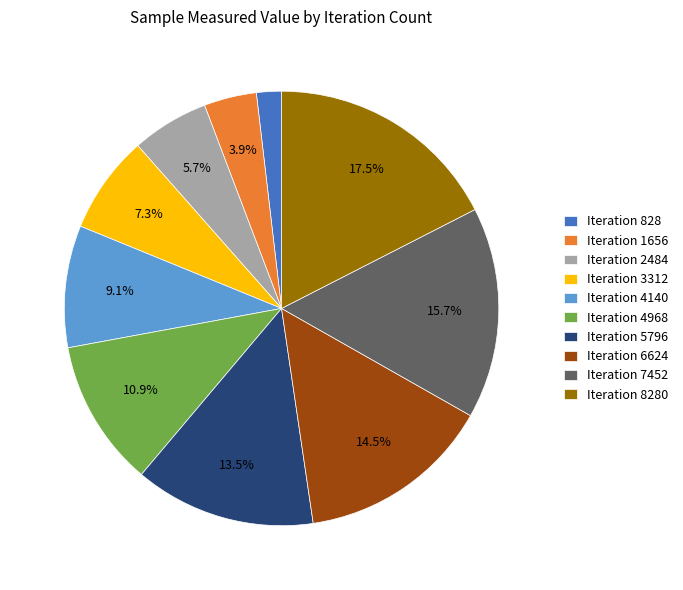

Is there a majority slice in this chart?

No